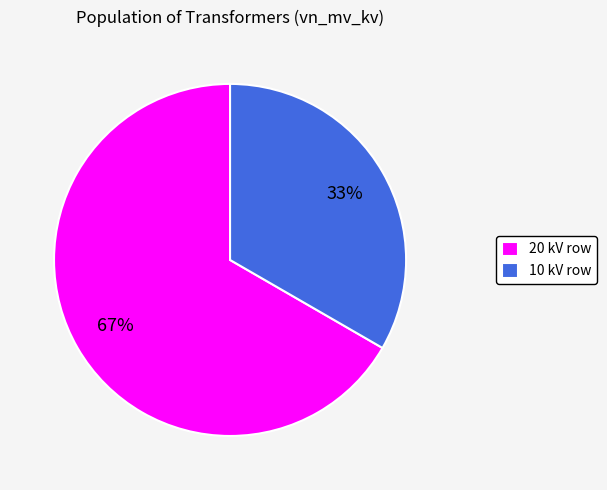

What is the smallest slice in the pie chart?

10 kV row